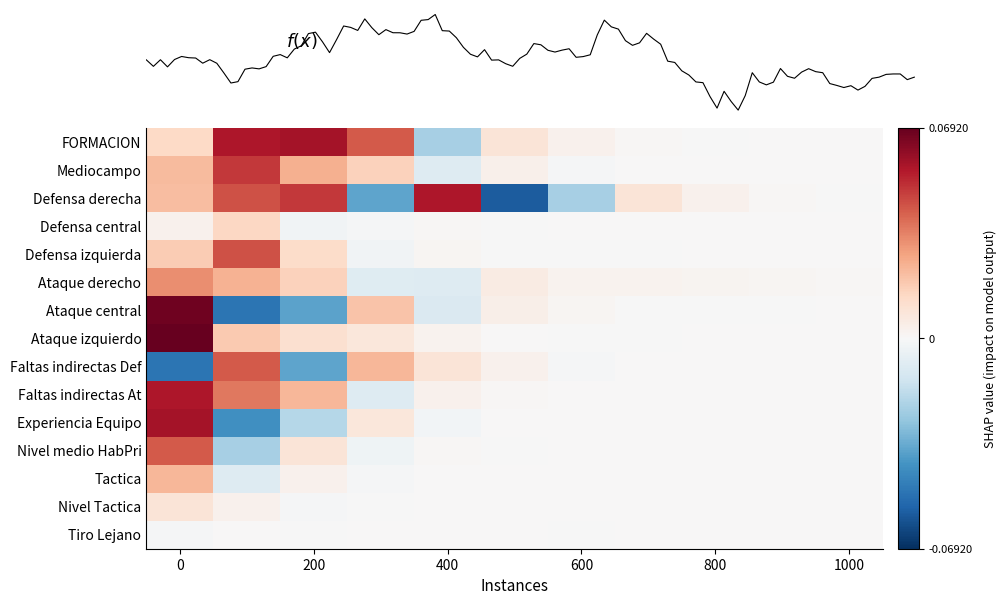

What is the spread (max minus min) of values at Mediocampo?

0.1